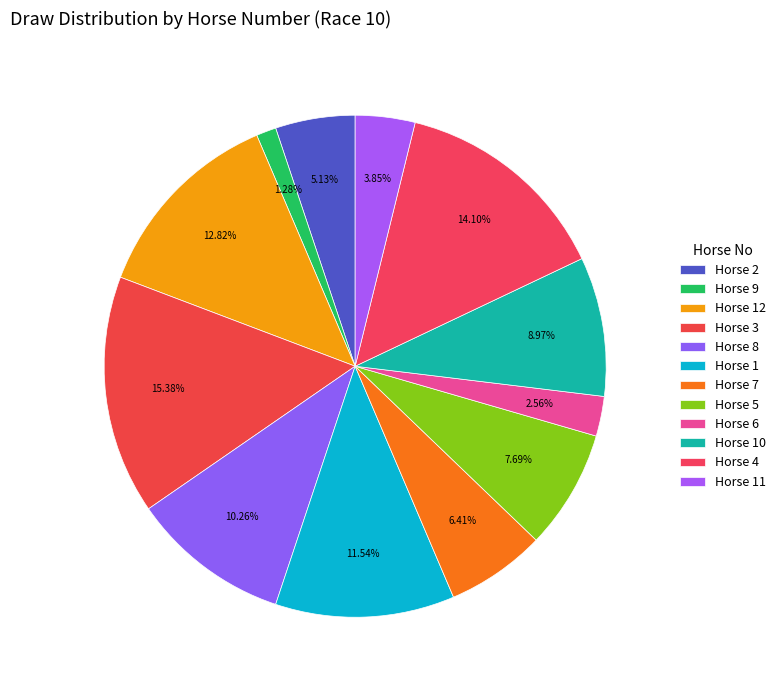

Count the number of slices in the pie.

12